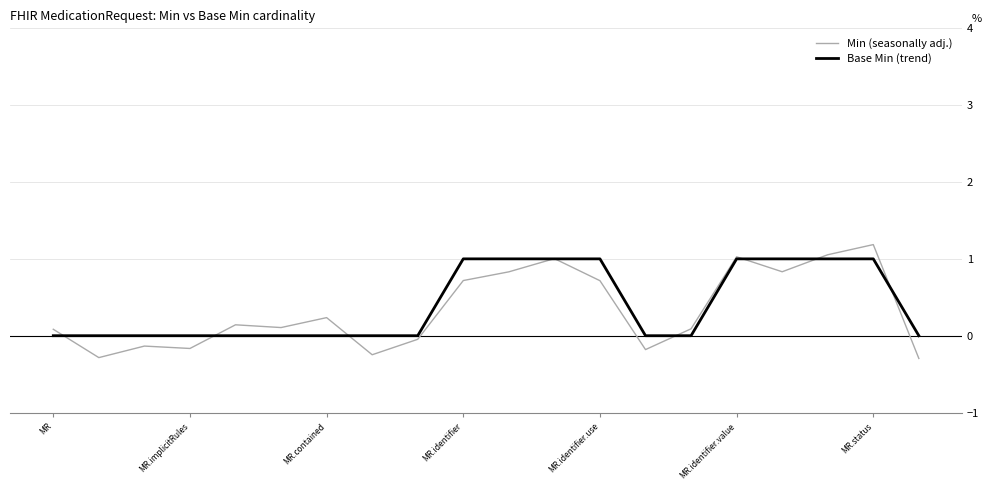

What is the minimum value shown in the chart?

-0.3